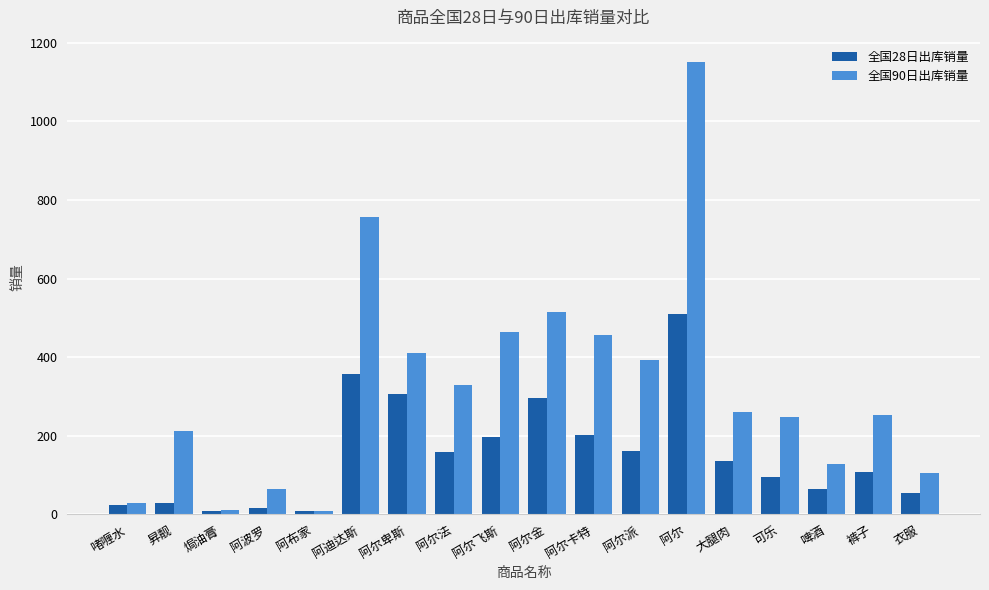

What is the label of the 17th bar from the right?

昇靓